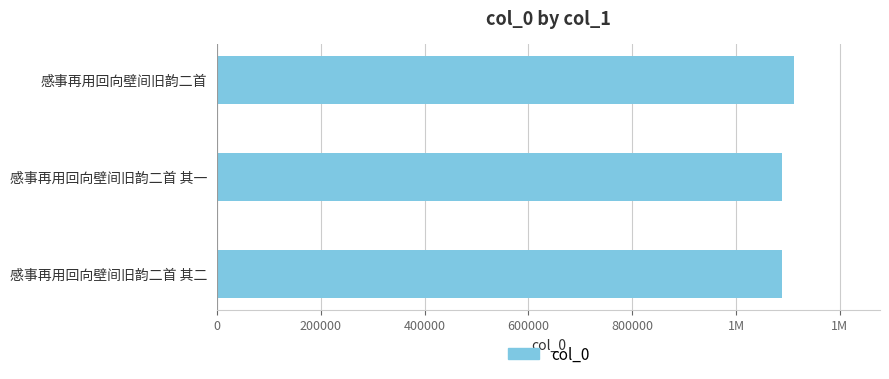

Does the chart contain any negative values?

No